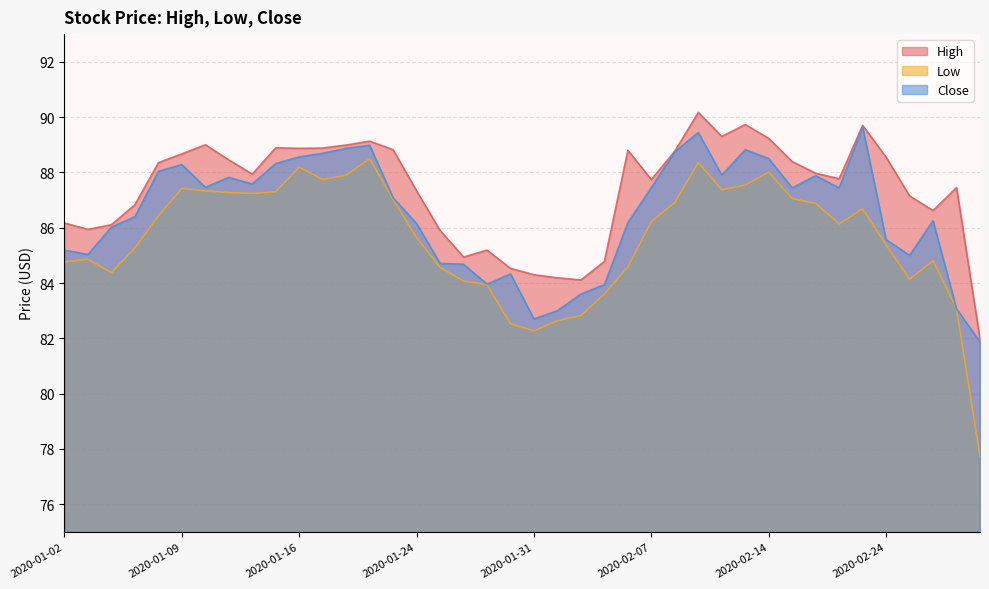

Reading right to left, transcribe all the data shown in this chart.

High: 82.0	87.4	86.6	87.2	88.6	89.7	87.8	88.0	88.4	89.2	89.7	89.3	90.2	88.8	87.7	88.8	84.8	84.1	84.2	84.3	84.5	85.2	84.9	85.9	87.3	88.8	89.1	89.0	88.9	88.9	88.9	87.9	88.4	89.0	88.7	88.3	86.8	86.1	85.9	86.2
Low: 77.7	83.1	84.8	84.1	85.4	86.7	86.1	86.9	87.1	88.0	87.5	87.4	88.4	86.9	86.2	84.6	83.6	82.8	82.6	82.3	82.5	83.9	84.1	84.6	85.6	87.0	88.5	87.9	87.7	88.2	87.3	87.2	87.3	87.3	87.4	86.4	85.3	84.4	84.9	84.8
Close: 81.9	83.1	86.2	85.0	85.6	89.6	87.4	87.9	87.4	88.5	88.8	87.9	89.4	88.8	87.4	86.2	83.9	83.6	83.0	82.7	84.3	84.0	84.7	84.7	86.2	87.1	89.0	88.9	88.7	88.6	88.3	87.6	87.8	87.5	88.3	88.0	86.4	86.0	85.0	85.2